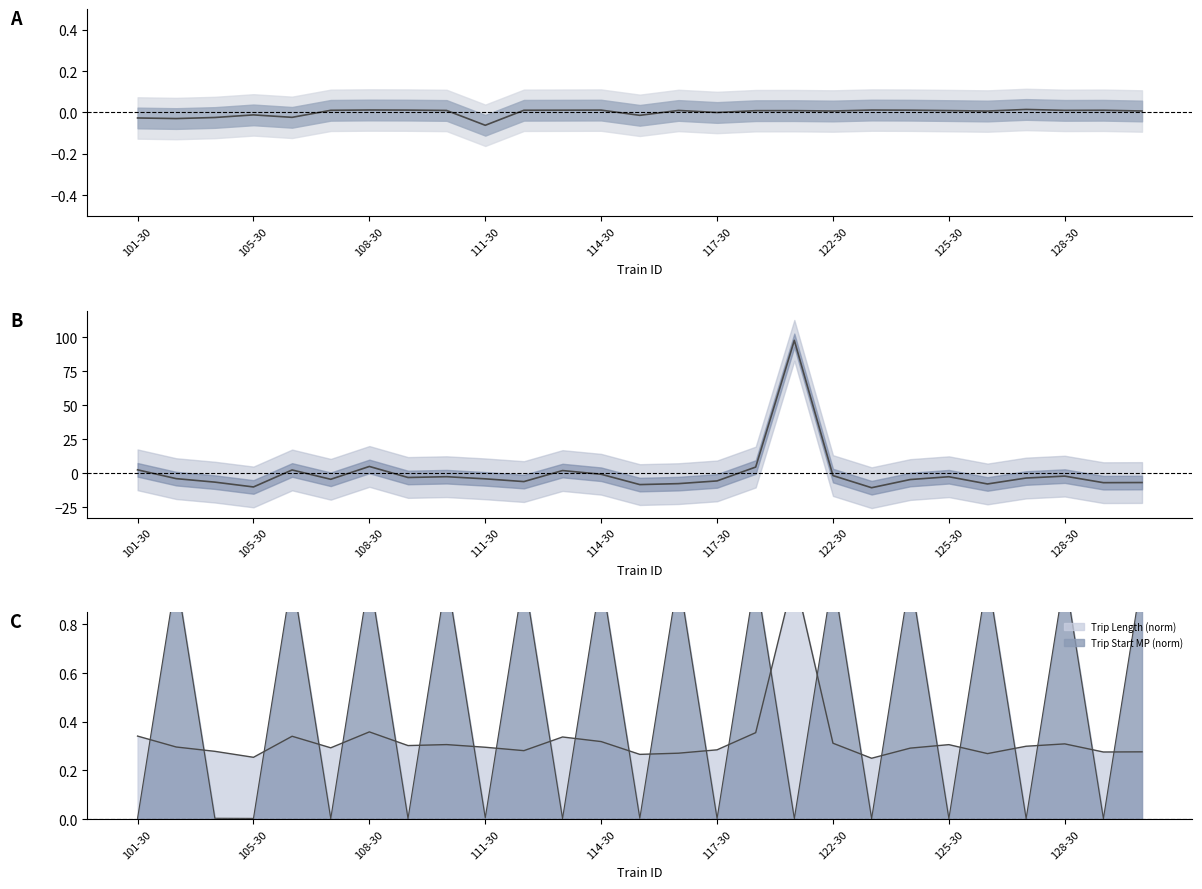

How many data points in Trip Length (centered) are above -4?

13